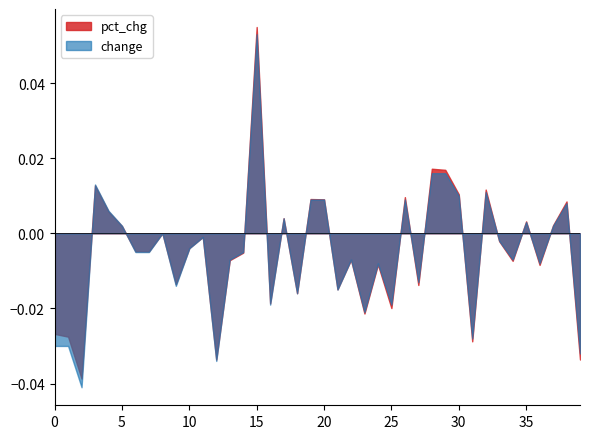

How many distinct data groups are displayed?

2